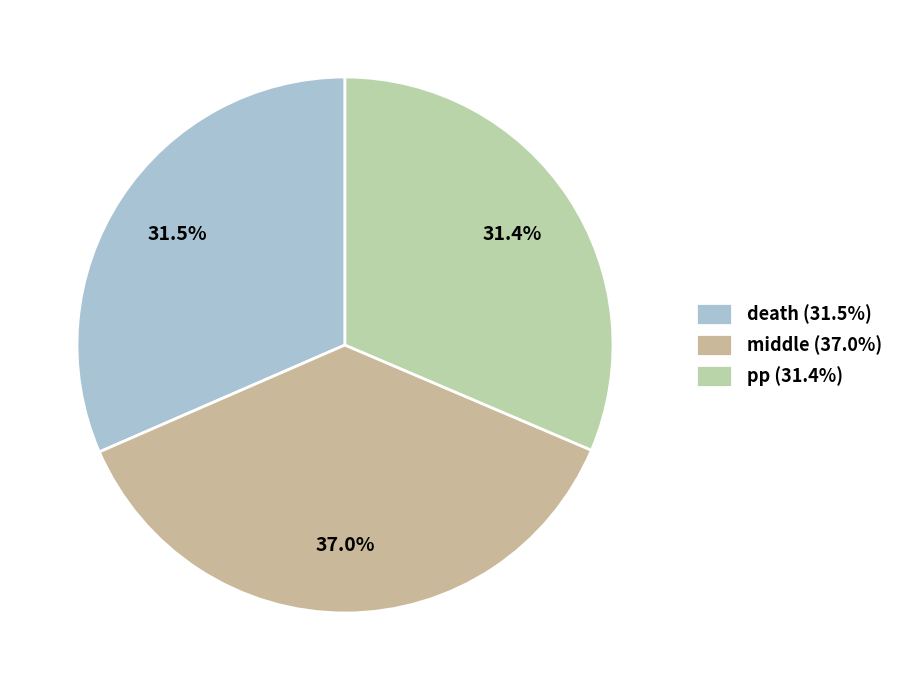

Which slice is the smallest?

pp